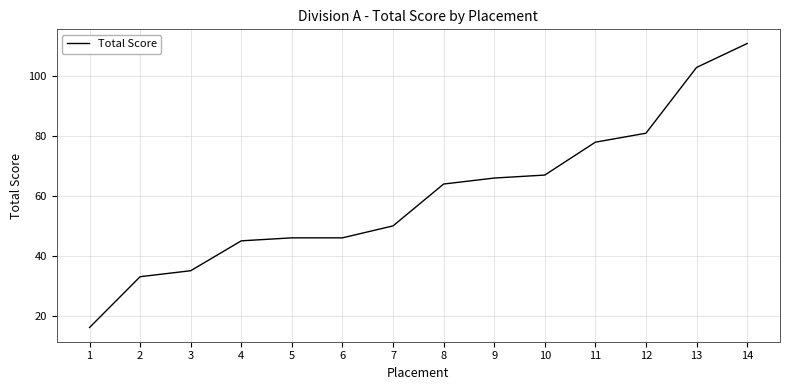

Read the value at 2, to the nearest 10.

30